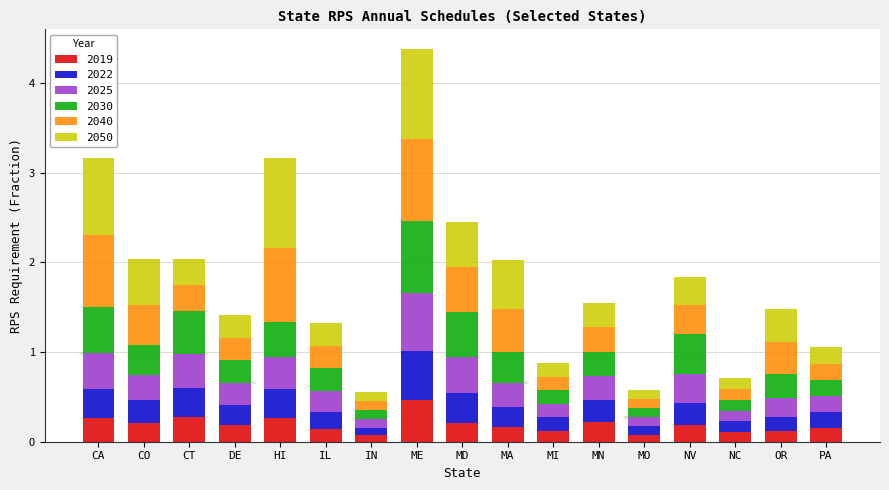

Does the chart contain stacked bars?

Yes